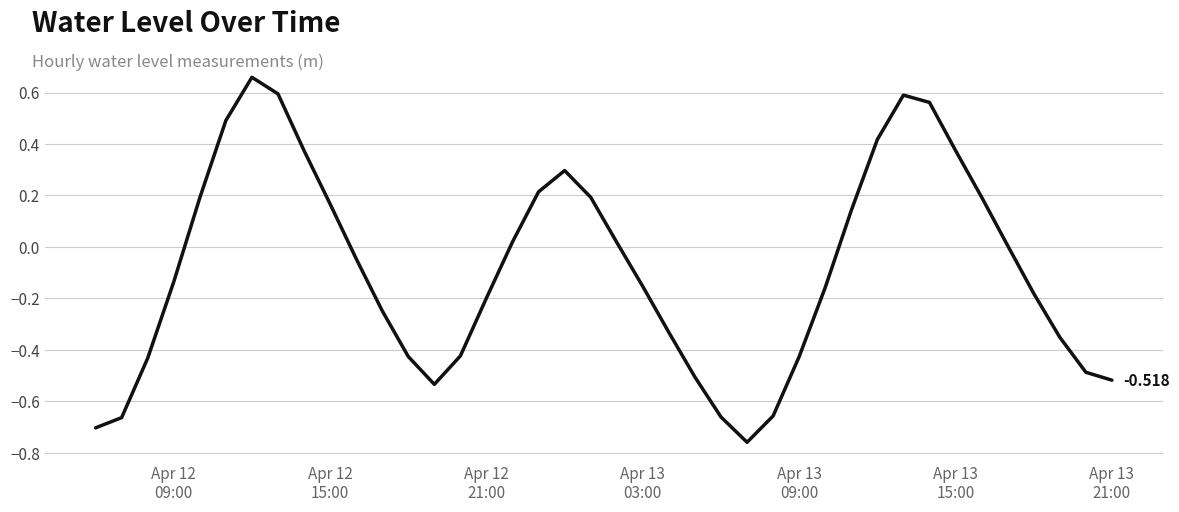

How many lines are shown in the chart?

1